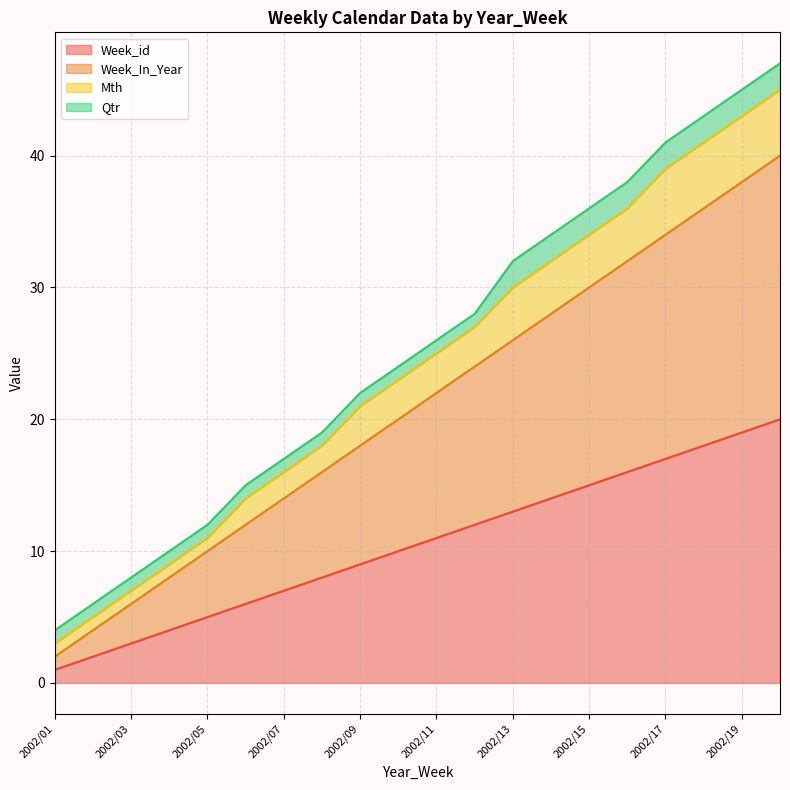

Does the chart have visible grid lines?

Yes